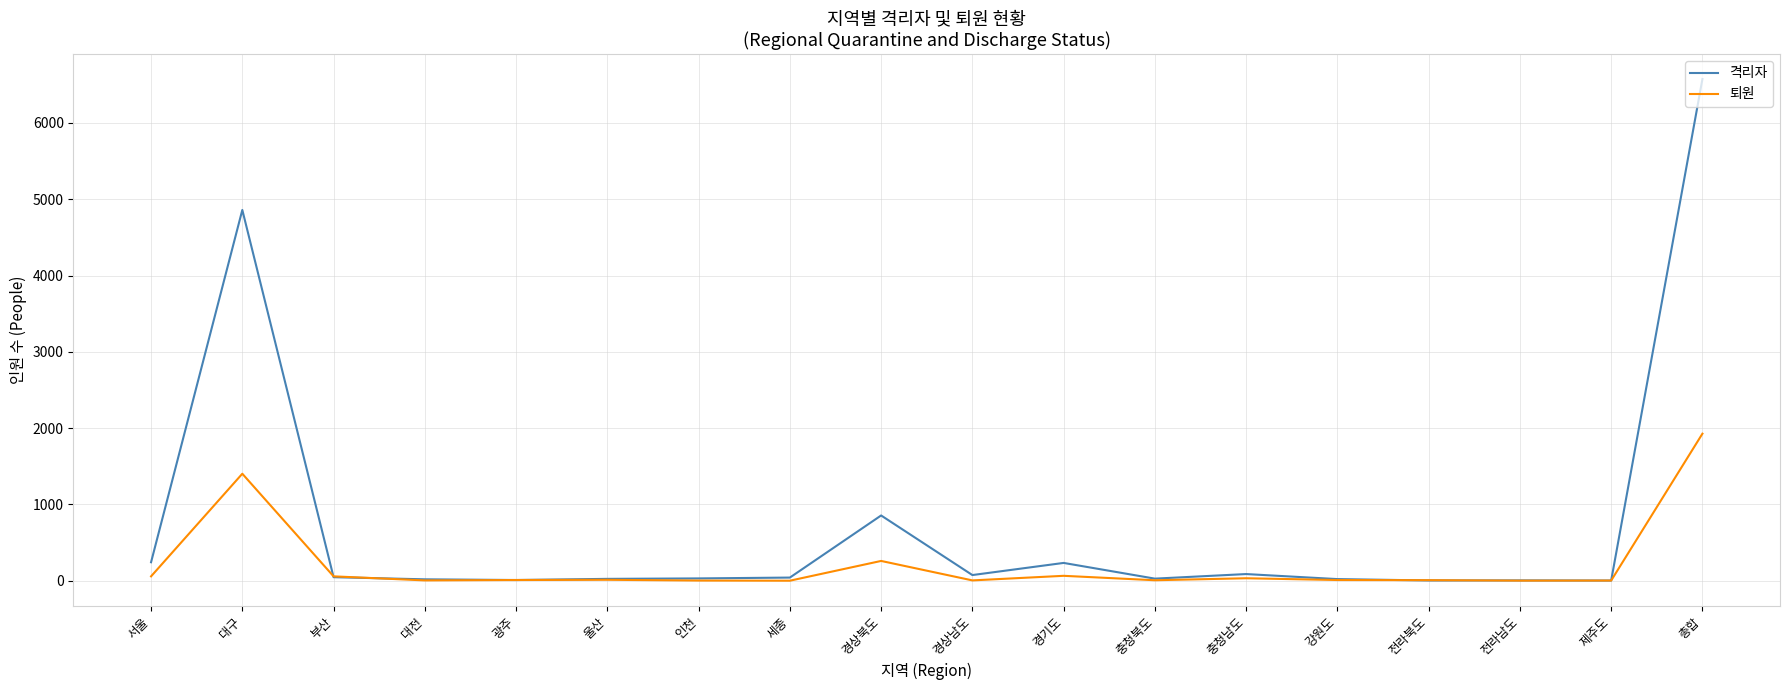

Which series has the widest spread of values?

격리자